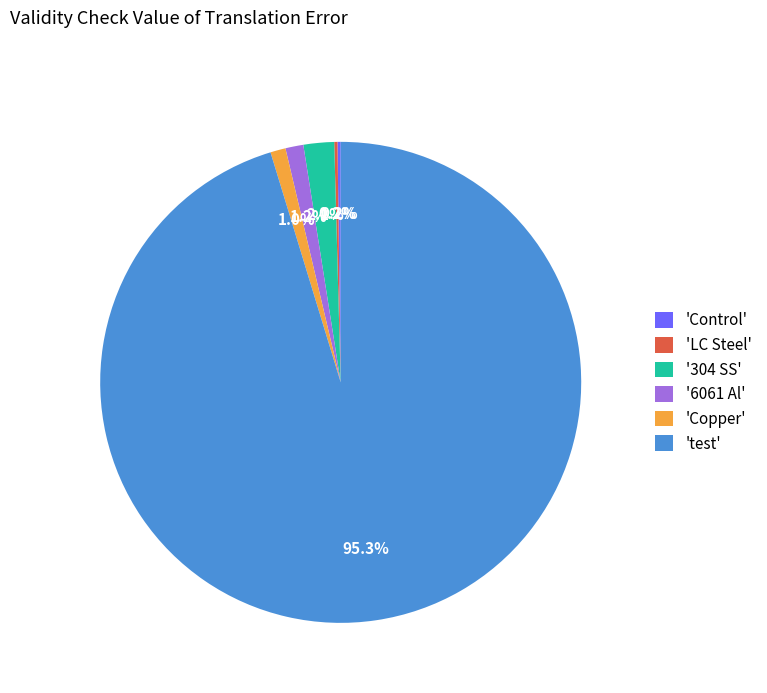

What percentage is NOT represented by 'test'?

4.7%